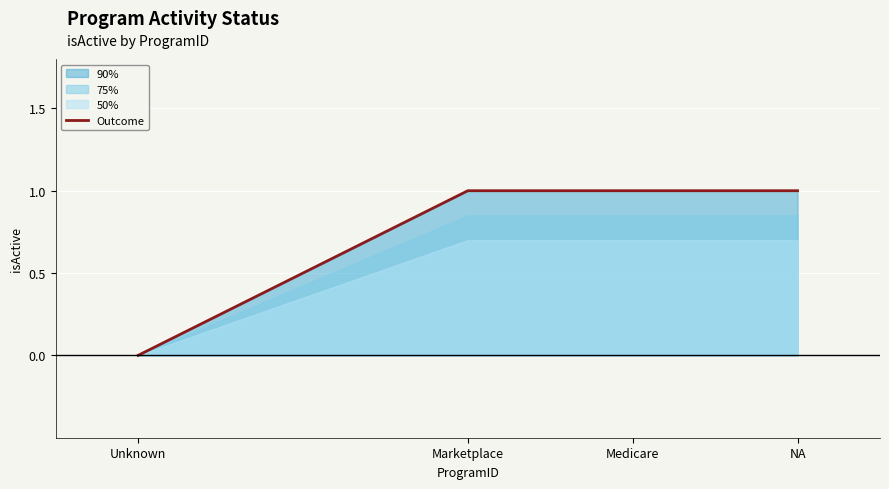

What is the label of the 4th point from the right?

Unknown